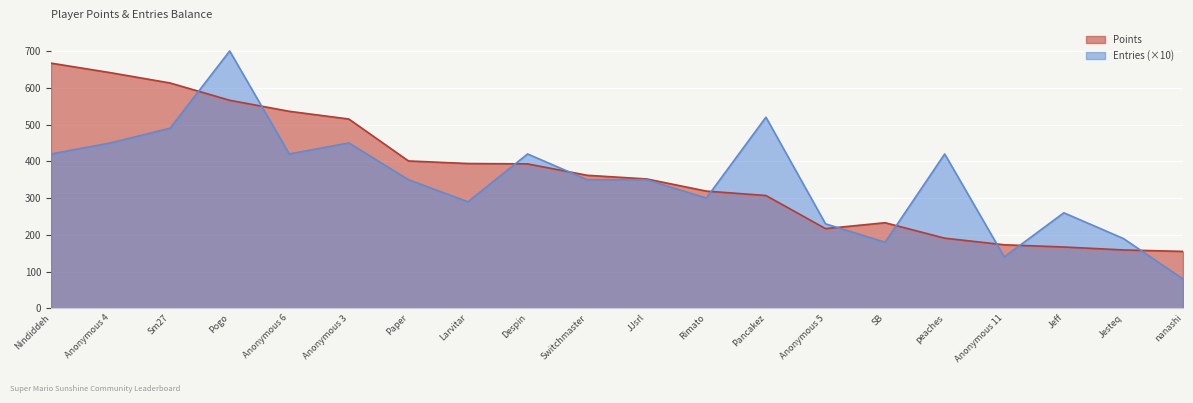

Reading right to left, transcribe all the data shown in this chart.

Points: 155	159	167	173	191	233	217	307	319	352	362	393	394	401	515	536	566	613	641	667
Entries: 80	190	260	140	420	180	230	520	300	350	350	420	290	350	450	420	700	490	450	420